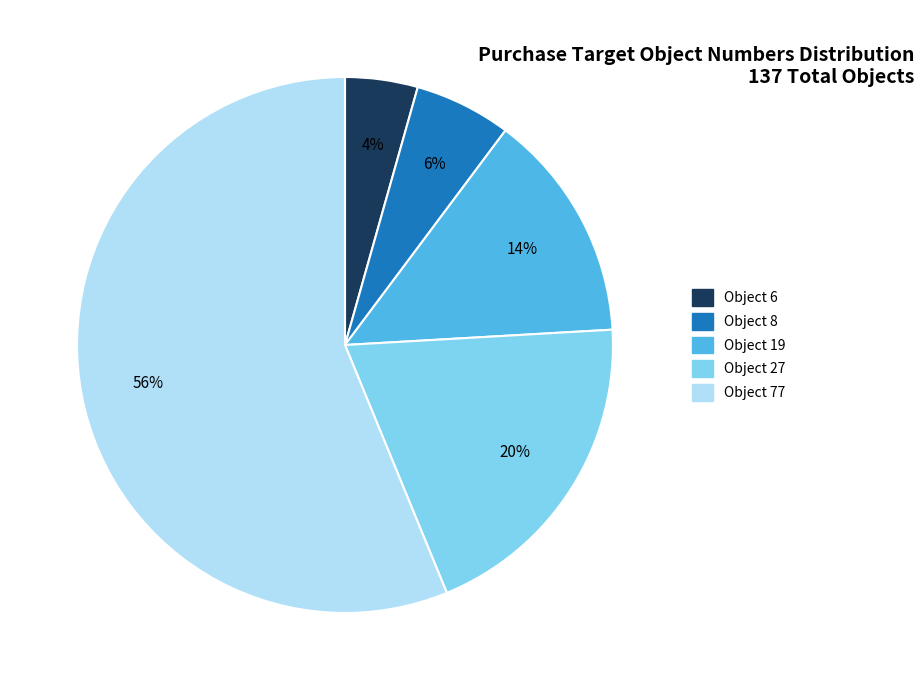

Combined, do Object 27 and Object 6 account for over 50%?

No